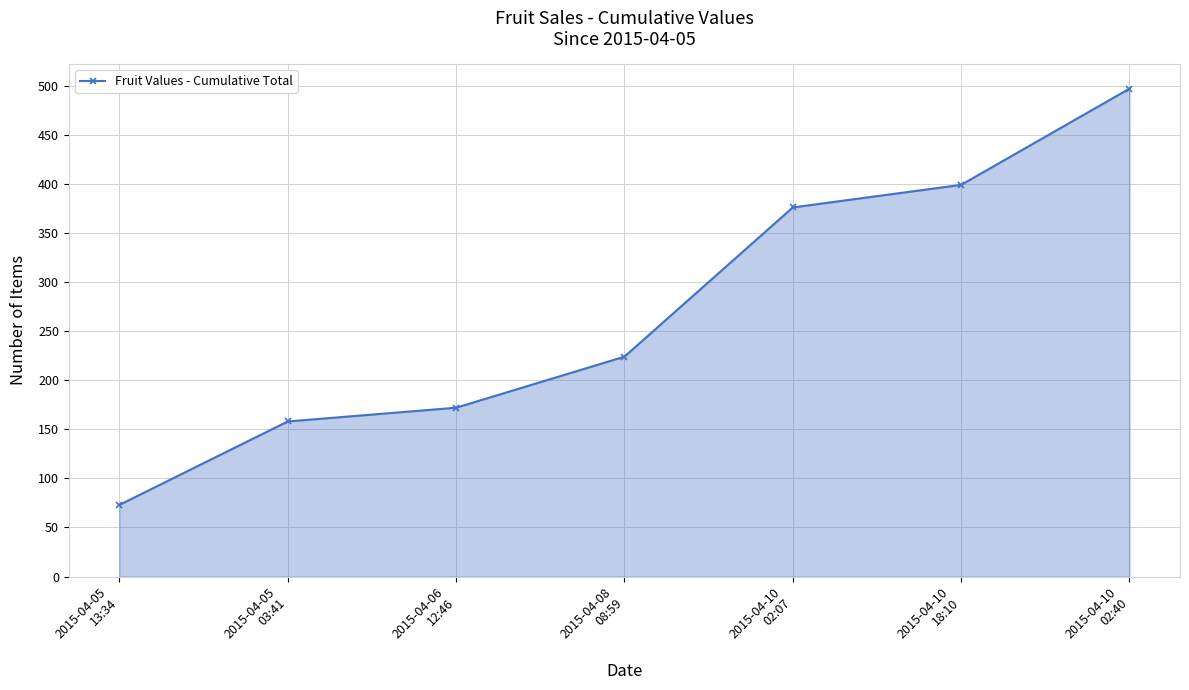

What is the label of the 4th point from the left?

2015-04-08
08:59